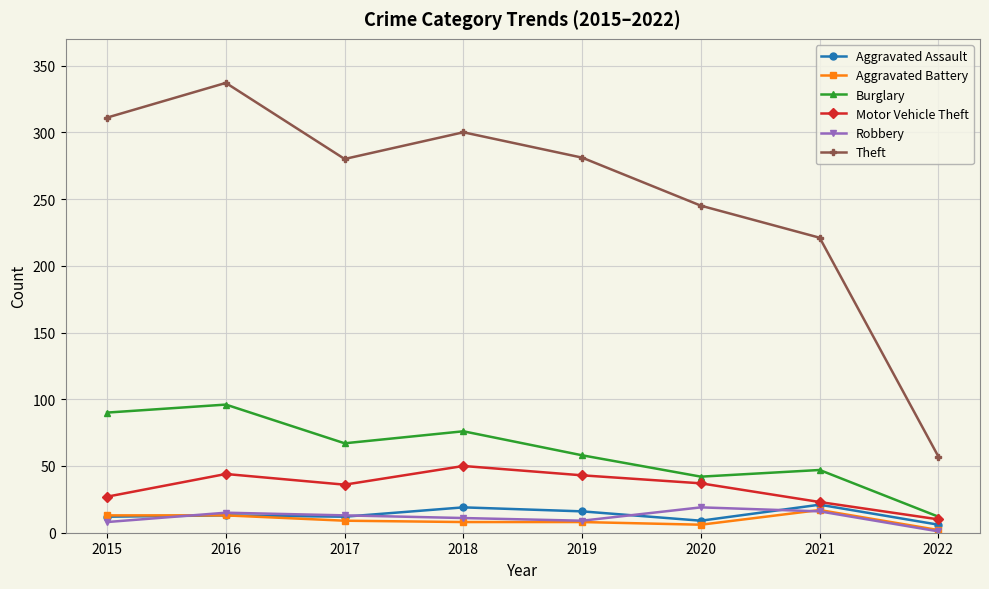

At how many categories does at least one series exceed 32?

8